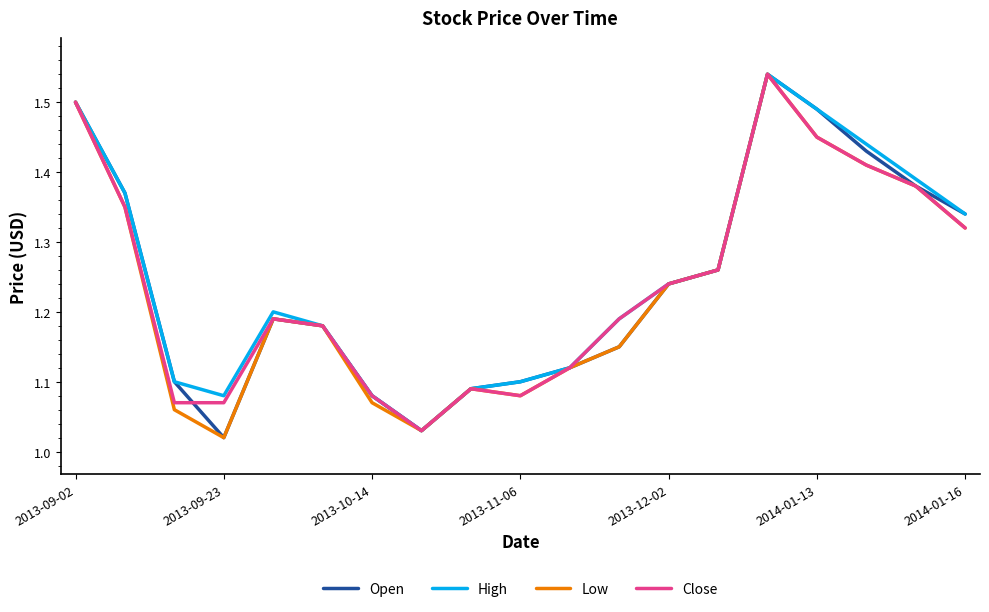

Rank the series by their average value, from lowest to highest.

Low, Close, Open, High